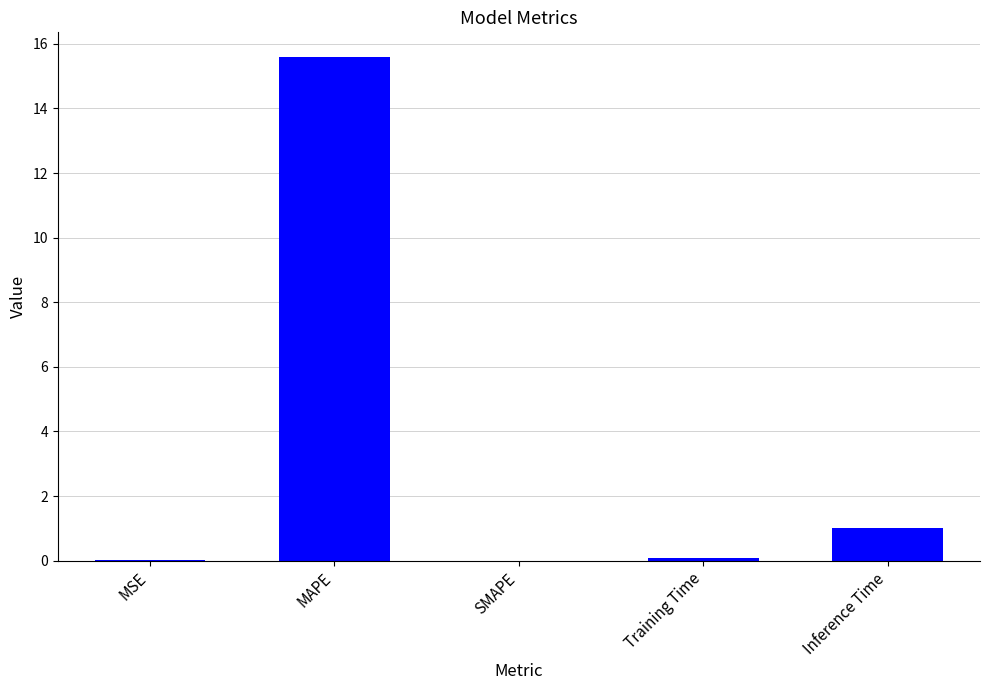

The chart shows a value of 0.0 at MSE. True or false?

True